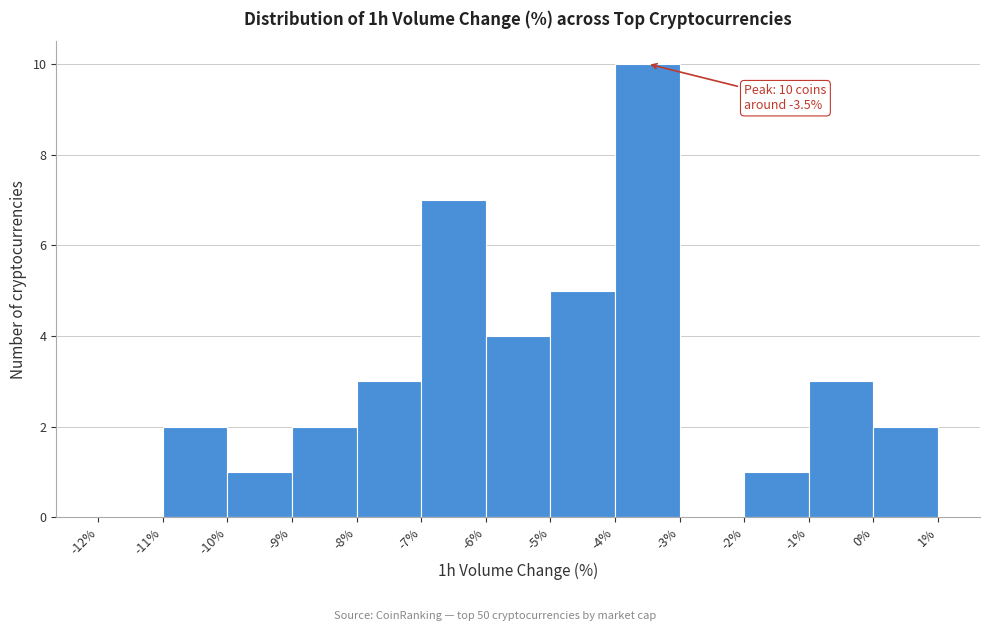

Over which range of the x-axis is the bar tallest?

-4% to -3%